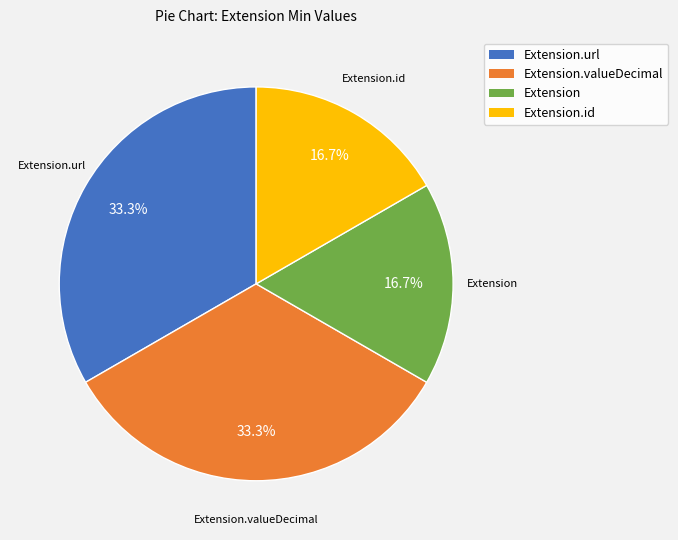

Is there a majority slice in this chart?

No